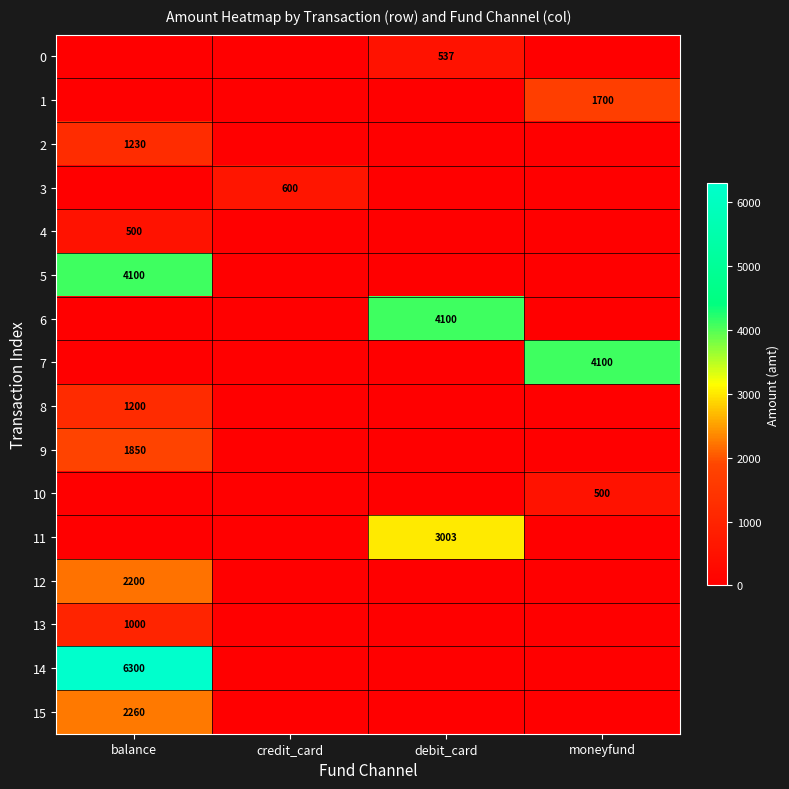

Is the value of 14 at balance greater than the value of 0 at debit_card?

Yes